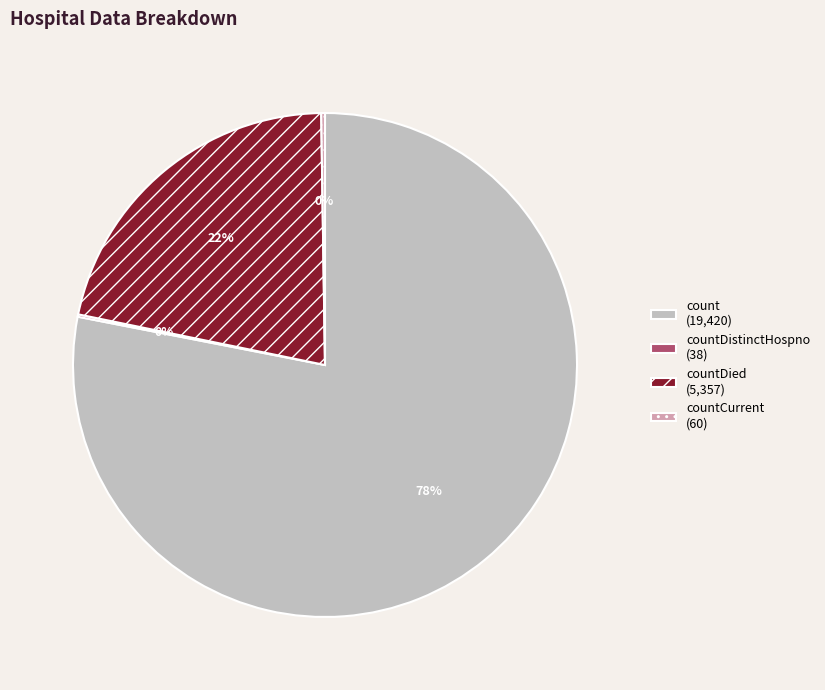

What is the majority slice?

count (19,420)